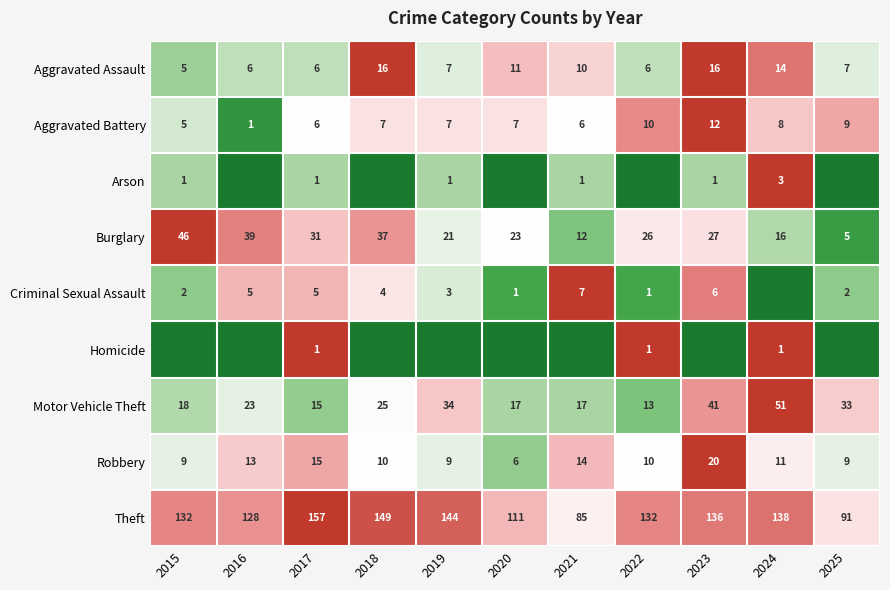

What is the total value across all series at 2017?

237